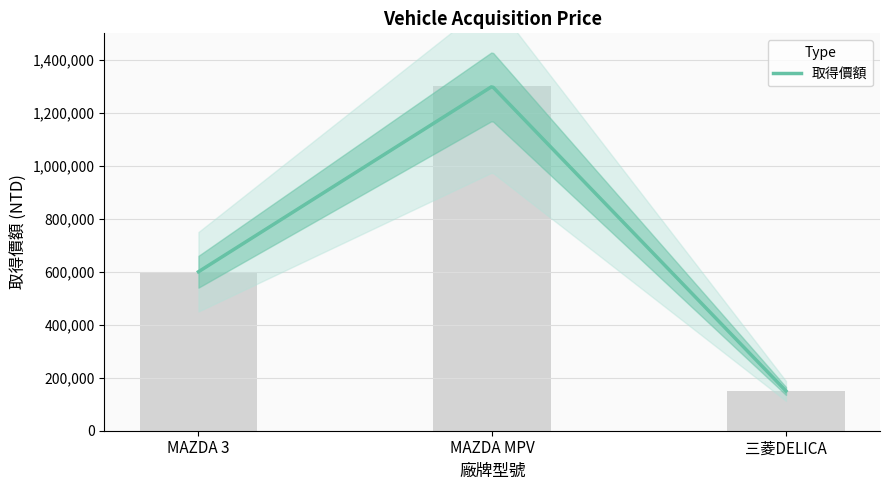

Reading left to right, list all the values displayed in this chart.

MAZDA 3=600000	MAZDA MPV=1300000	三菱DELICA=150000